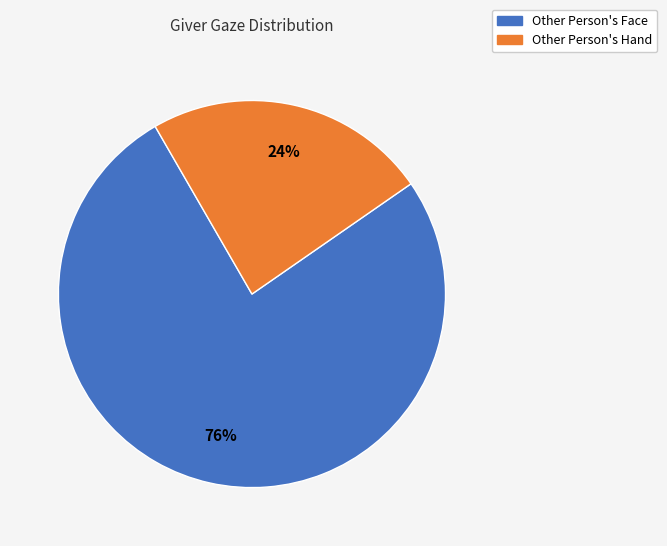

The Other Person's Hand slice represents 13% of the pie. True or false?

False